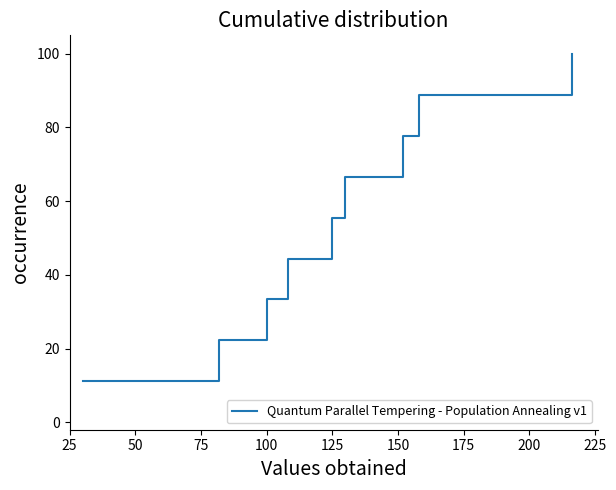

What is the maximum value shown in the chart?

100.0